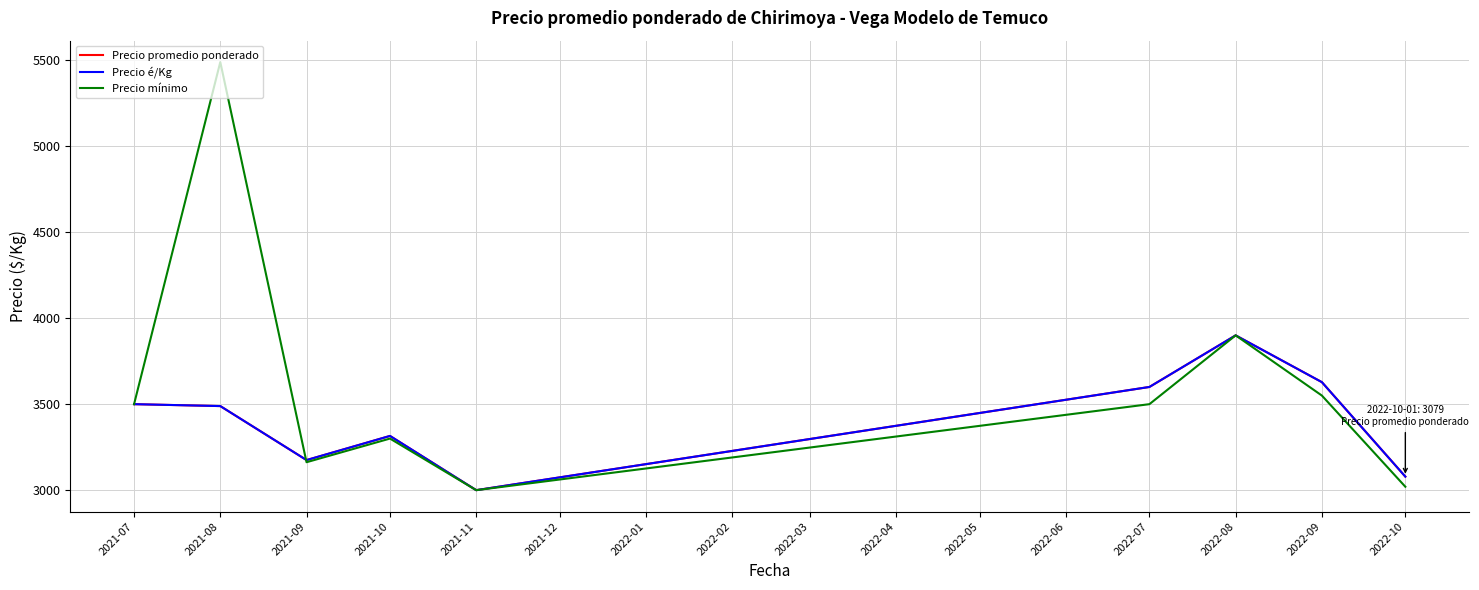

Does the chart display data point markers on the line(s)?

No